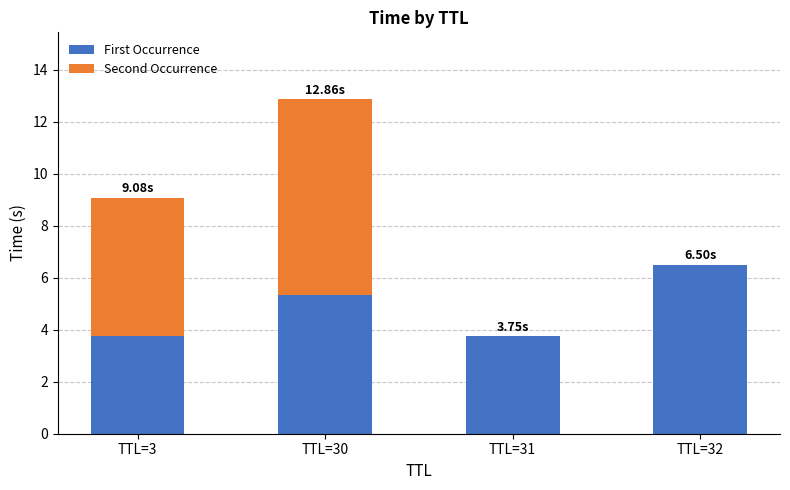

At which category is the sum across all series the highest?

TTL=30